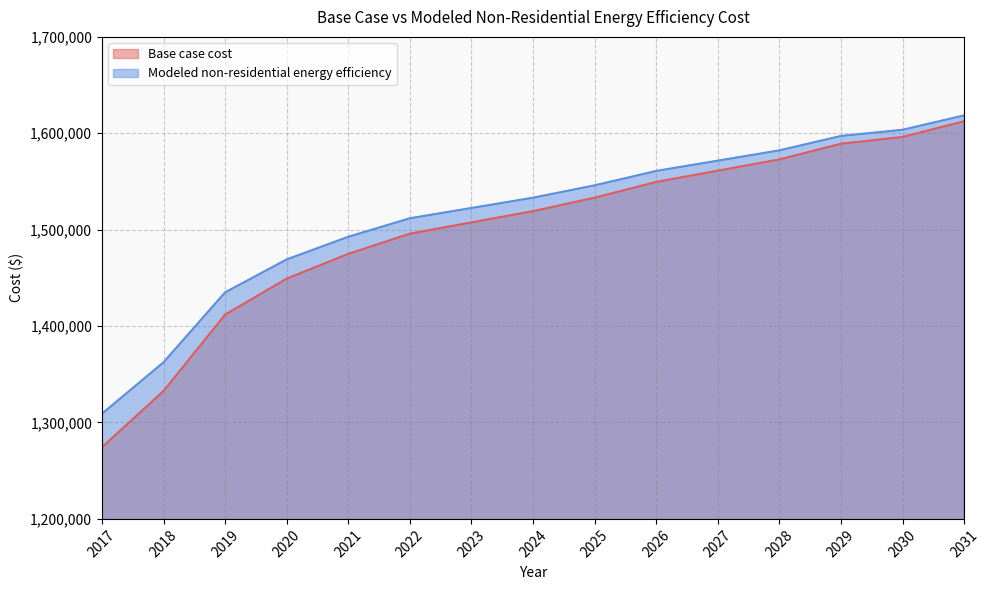

At how many categories does at least one series exceed 1558091?

6